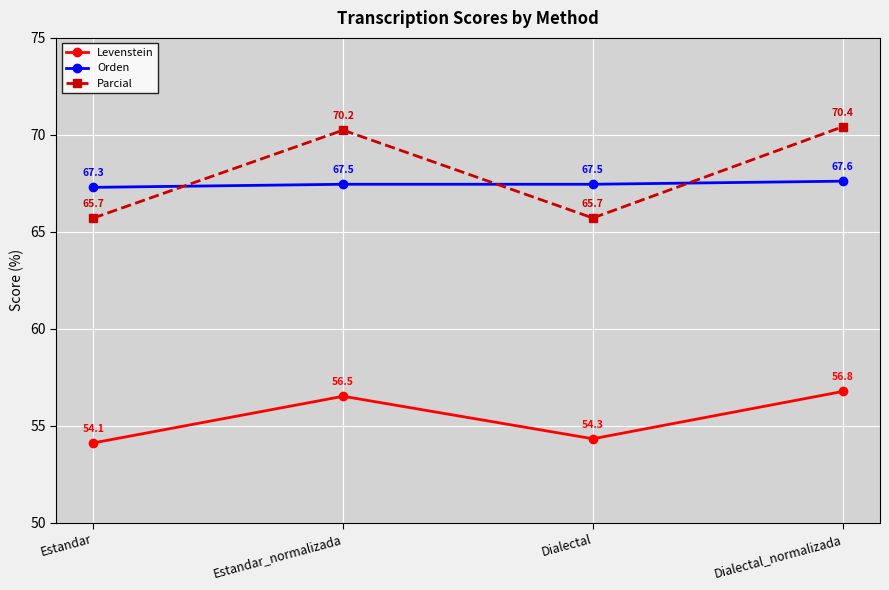

What is the label of the 4th point from the left?

Dialectal_normalizada